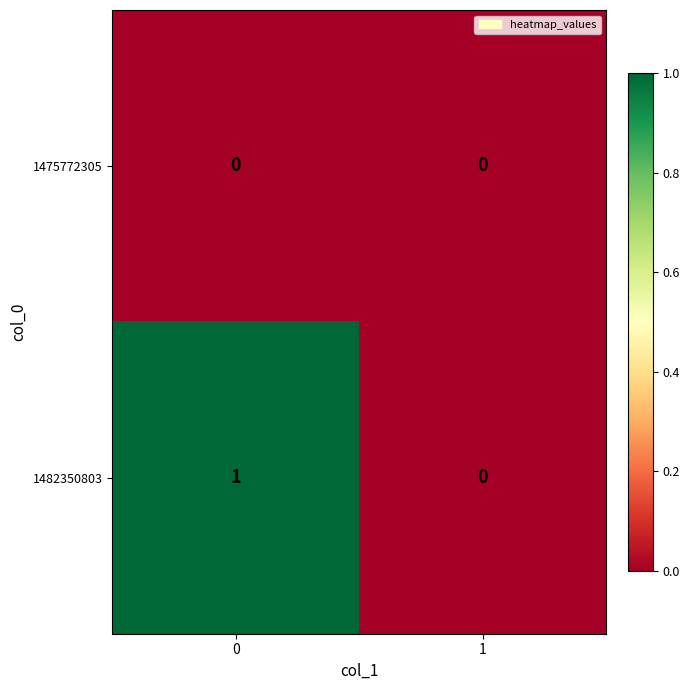

Which series has the largest range (max minus min)?

1482350803